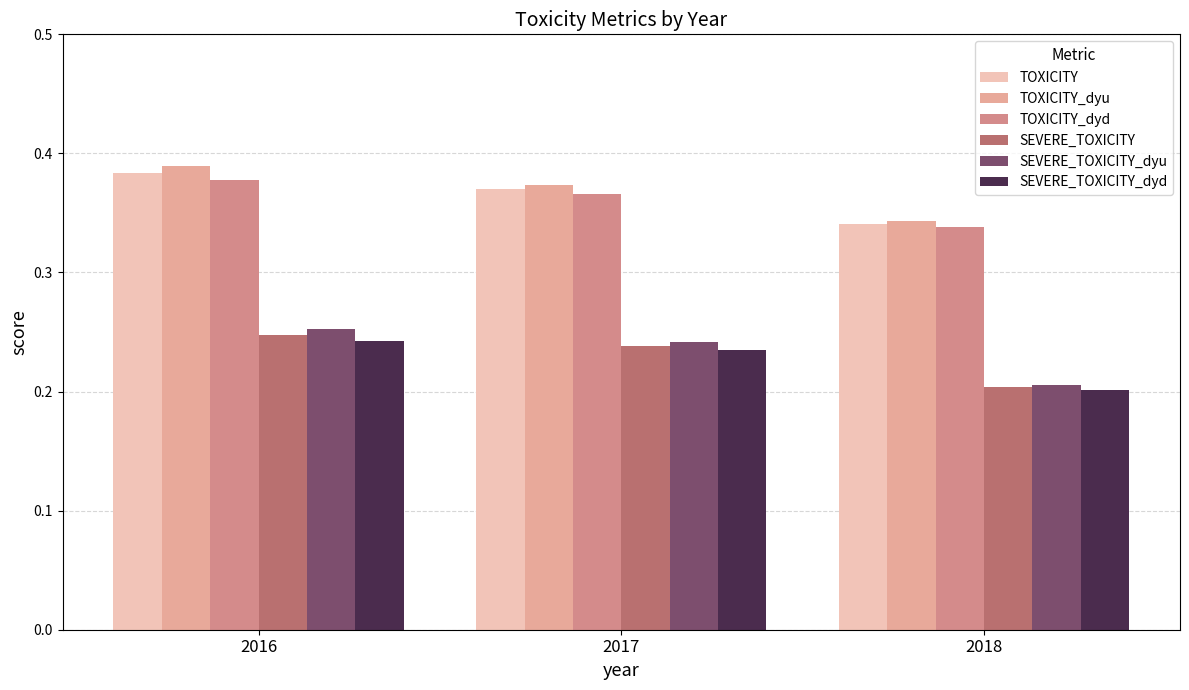

At how many categories does at least one series exceed 0?

3